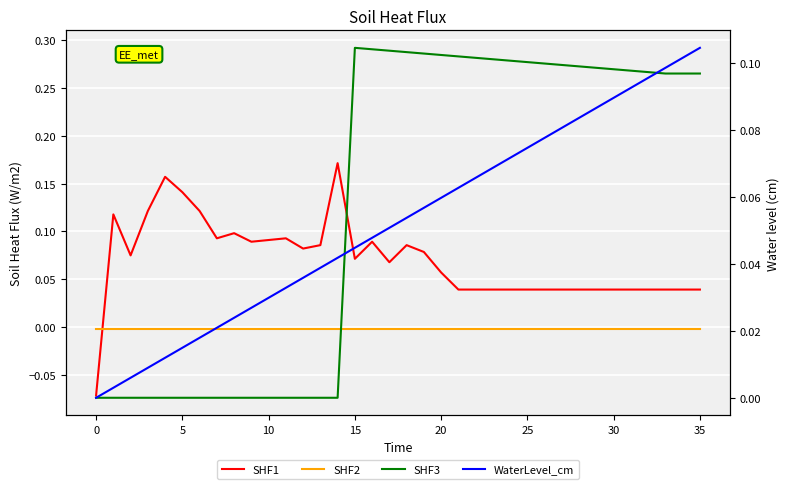

True or false: SHF1 has more than 0 points higher than both neighbors.

True